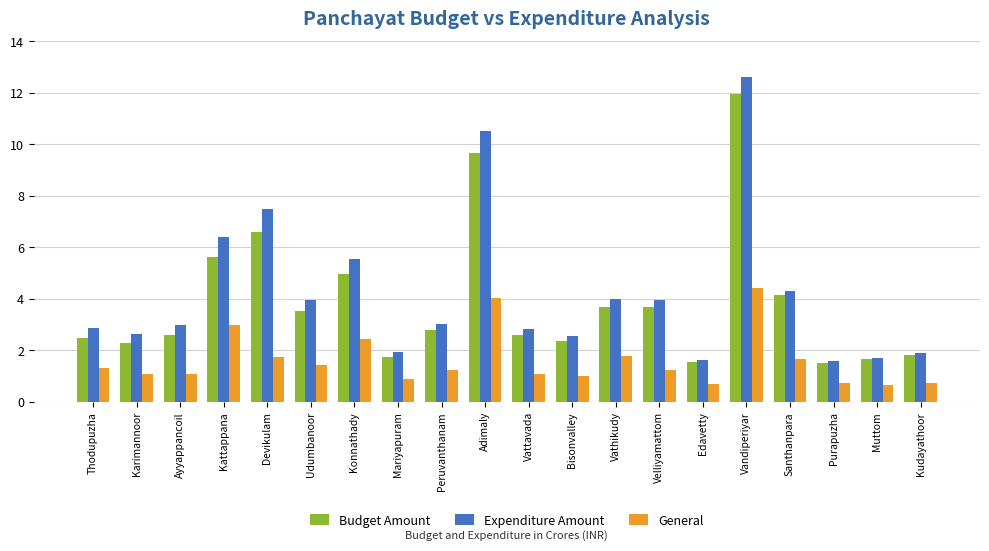

At which label does General reach its peak?

Vandiperiyar